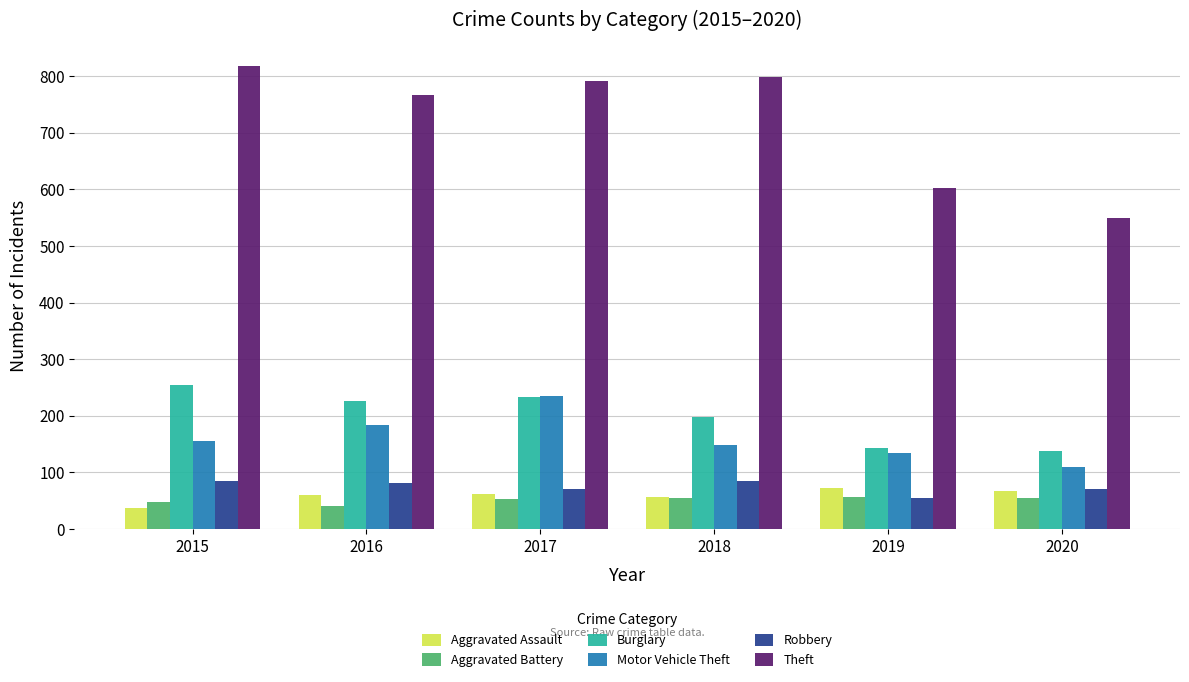

List the series in order of their peak value, lowest first.

Aggravated Battery, Aggravated Assault, Robbery, Motor Vehicle Theft, Burglary, Theft